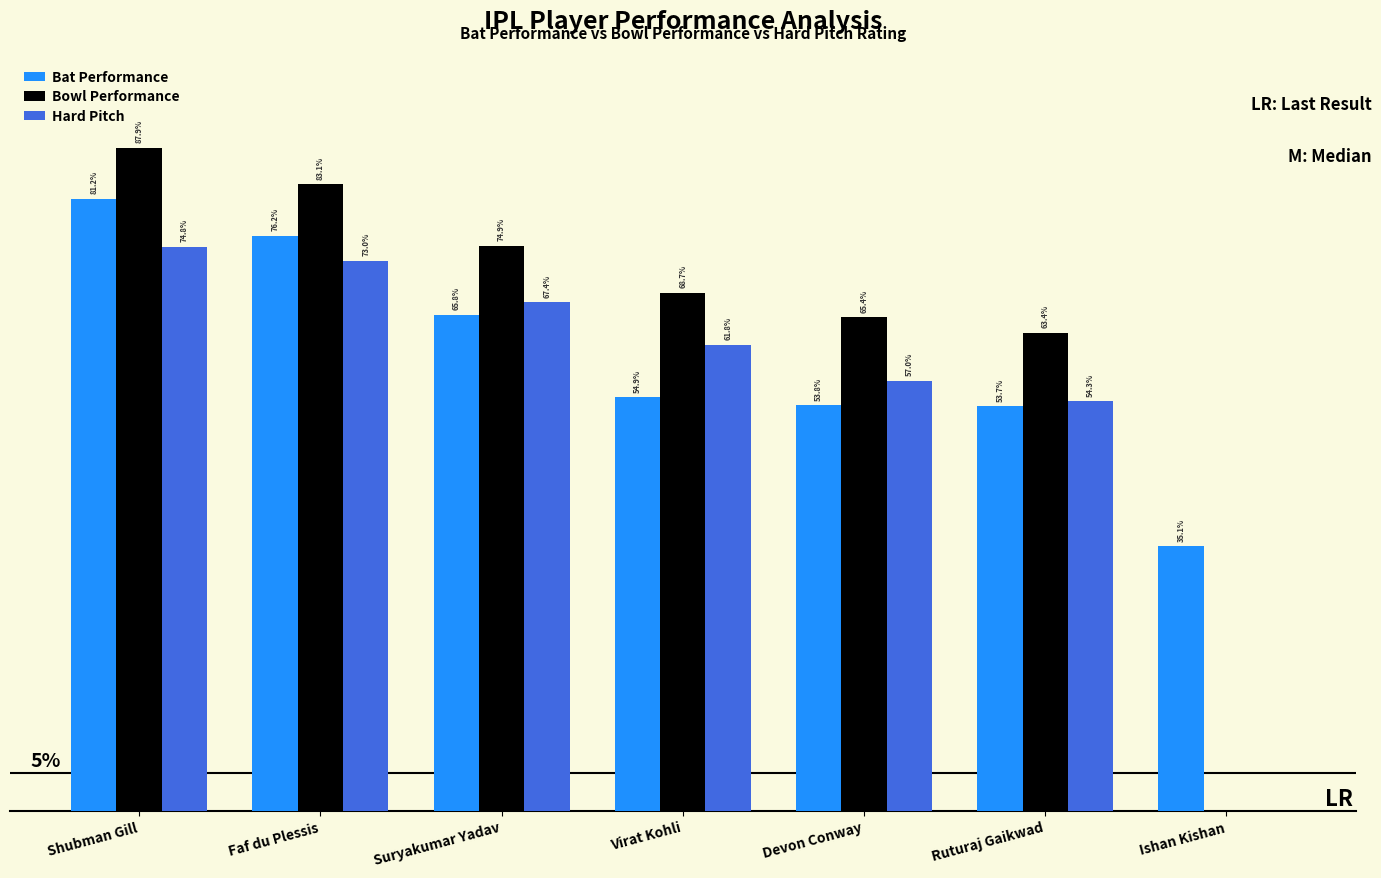

What are all the series names shown in the legend?

Bat Performance, Bowl Performance, Hard Pitch